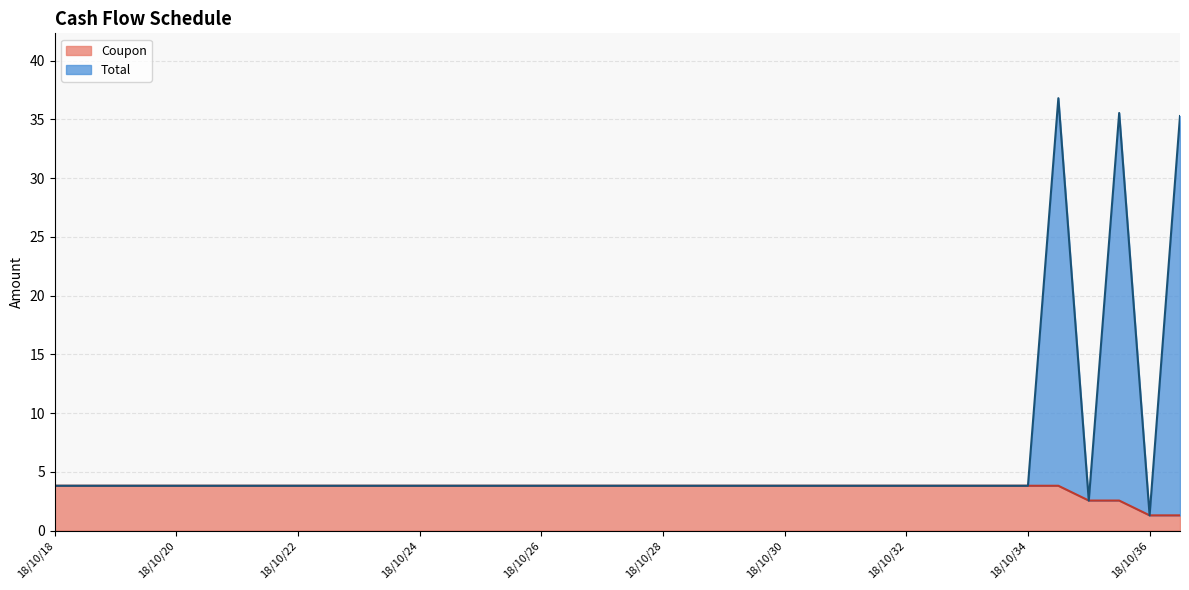

Reading left to right, extract all data points from this chart.

Total: 3.8	3.8	3.8	3.8	3.8	3.8	3.8	3.8	3.8	3.8	3.8	3.8	3.8	3.8	3.8	3.8	3.8	3.8	3.8	3.8	3.8	3.8	3.8	3.8	3.8	3.8	3.8	3.8	3.8	3.8	3.8	3.8	3.8	36.8	2.5	35.5	1.3	35.3
Coupon: 3.8	3.8	3.8	3.8	3.8	3.8	3.8	3.8	3.8	3.8	3.8	3.8	3.8	3.8	3.8	3.8	3.8	3.8	3.8	3.8	3.8	3.8	3.8	3.8	3.8	3.8	3.8	3.8	3.8	3.8	3.8	3.8	3.8	3.8	2.5	2.5	1.3	1.3